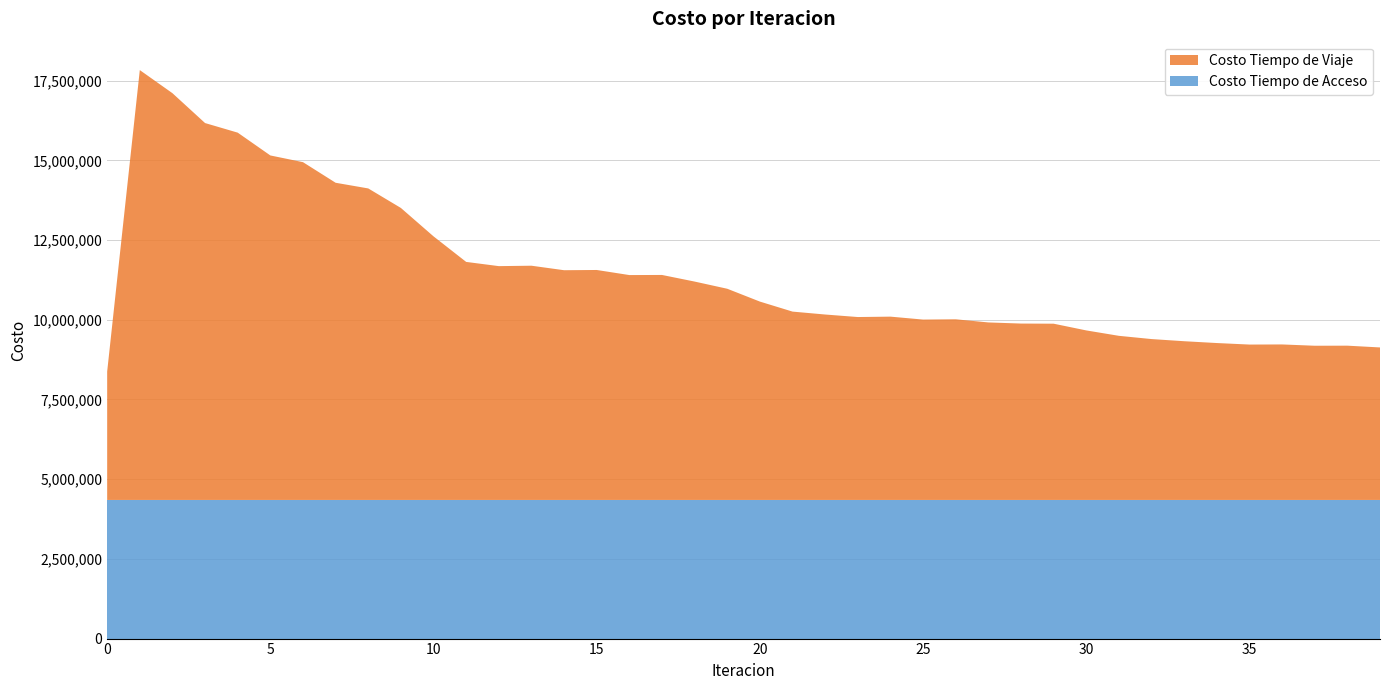

Reading left to right, what are all the values shown in this chart?

Costo Tiempo de Viaje: 4025935.6	13483454.1	12758955.4	11822042.4	11521449.8	10805981.4	10595552.5	9949279.9	9771447.7	9158943.3	8267906.2	7466676.5	7334485.5	7347383.7	7206177.5	7213470.2	7054103.1	7057532.0	6850049.5	6624632.4	6221978.1	5908104.9	5816575.5	5737484.6	5750054.5	5657995.6	5666620.1	5568201.0	5533055.1	5528577.7	5317743.7	5148090.5	5046511.0	4978861.5	4921852.8	4874080.8	4877920.1	4837075.3	4839233.0	4783752.4
Costo Tiempo de Acceso: 4348491.1	4348491.1	4348491.1	4348491.1	4348491.1	4348491.1	4348491.1	4348491.1	4348491.1	4348491.1	4348491.1	4348491.1	4348491.1	4348491.1	4348491.1	4348491.1	4348491.1	4348491.1	4348491.1	4348491.1	4348491.1	4348491.1	4348491.1	4348491.1	4348491.1	4348491.1	4348491.1	4348491.1	4348491.1	4348491.1	4348491.1	4348491.1	4348491.1	4348491.1	4348491.1	4348491.1	4348491.1	4348491.1	4348491.1	4348491.1